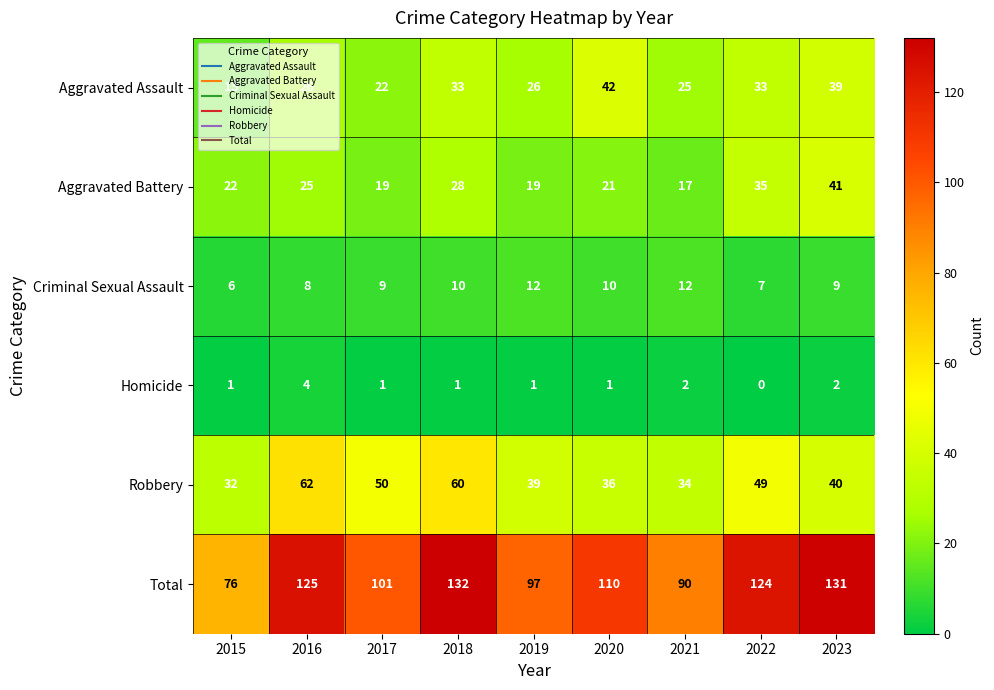

What is the spread (max minus min) of values at 2018?

131